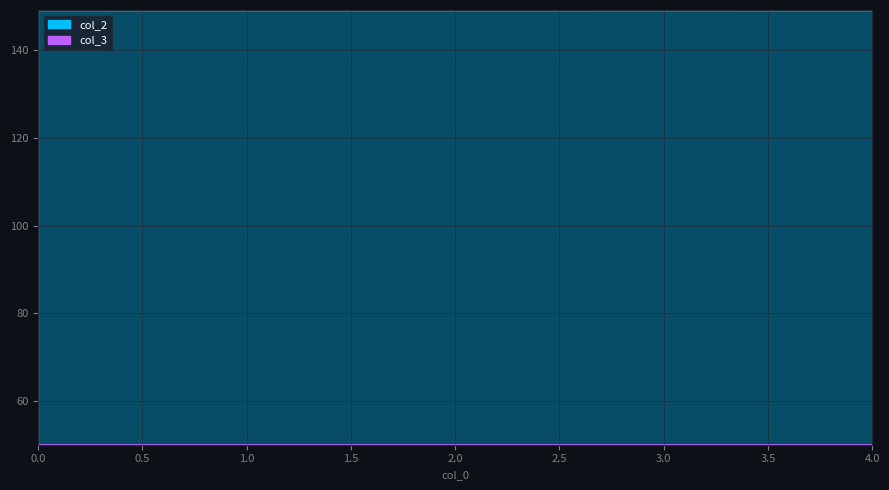

The value at 4 is 149.2. True or false?

True